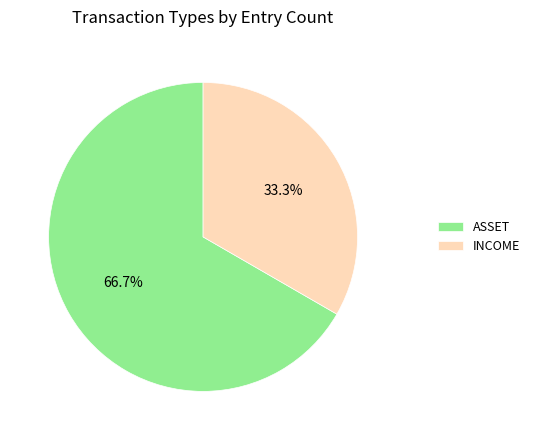

How many slices are in this pie chart?

2